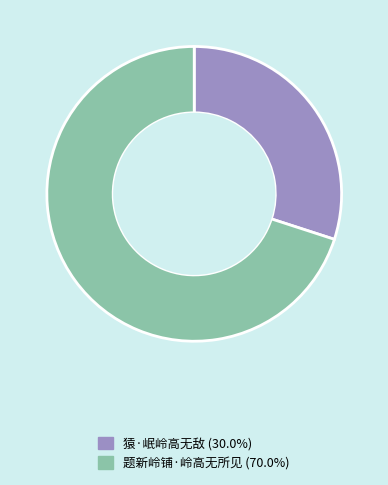

What is the smallest slice in the pie chart?

猿·岷岭高无敌